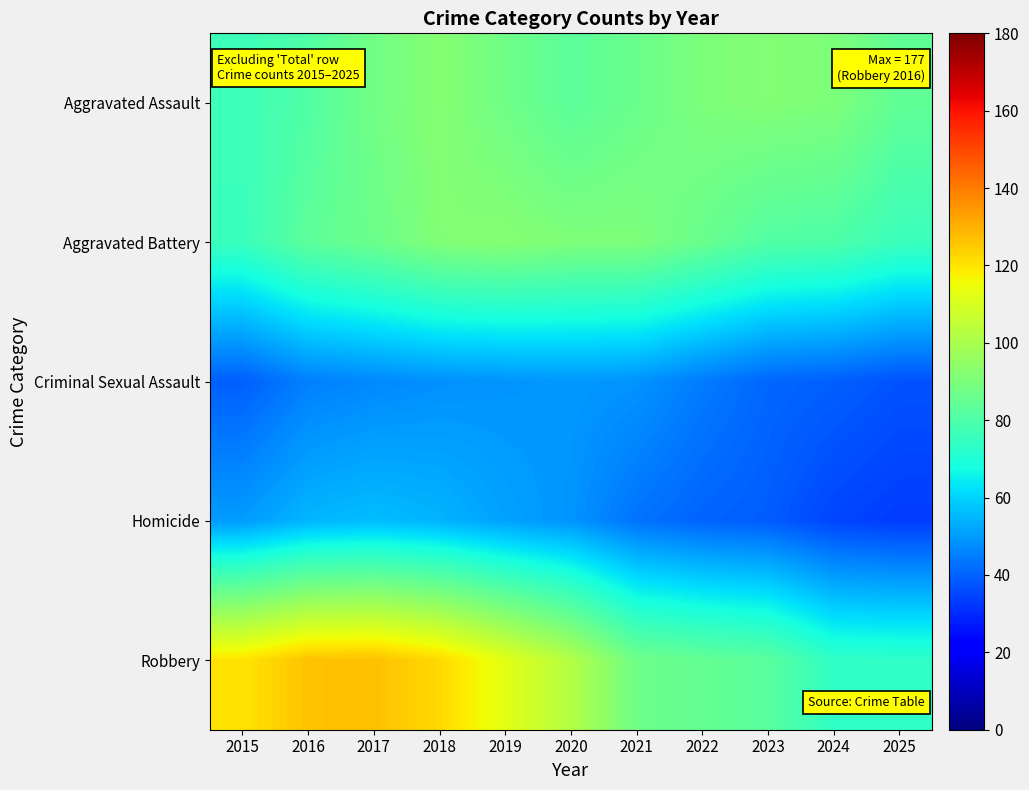

Reading left to right, transcribe all the data shown in this chart.

Aggravated Assault: 2015=76.3	2016=80.8	2017=87.9	2018=92.4	2019=87.5	2020=82.9	2021=86.3	2022=90.3	2023=91.6	2024=90.5	2025=84.1
Aggravated Battery: 2015=75.7	2016=83.4	2017=86.6	2018=91.3	2019=92.3	2020=90.6	2021=90.4	2022=86.0	2023=81.1	2024=80.2	2025=75.9
Criminal Sexual Assault: 2015=39.5	2016=45.2	2017=46.8	2018=48.3	2019=48.9	2020=49.6	2021=48.8	2022=44.5	2023=40.8	2024=39.6	2025=37.3
Homicide: 2015=50.2	2016=54.8	2017=56.1	2018=54.4	2019=51.3	2020=48.9	2021=43.0	2022=40.3	2023=39.1	2024=34.9	2025=33.2
Robbery: 2015=120.2	2016=126.5	2017=126.9	2018=122.1	2019=112.3	2020=101.9	2021=87.2	2022=84.7	2023=82.6	2024=73.6	2025=73.2